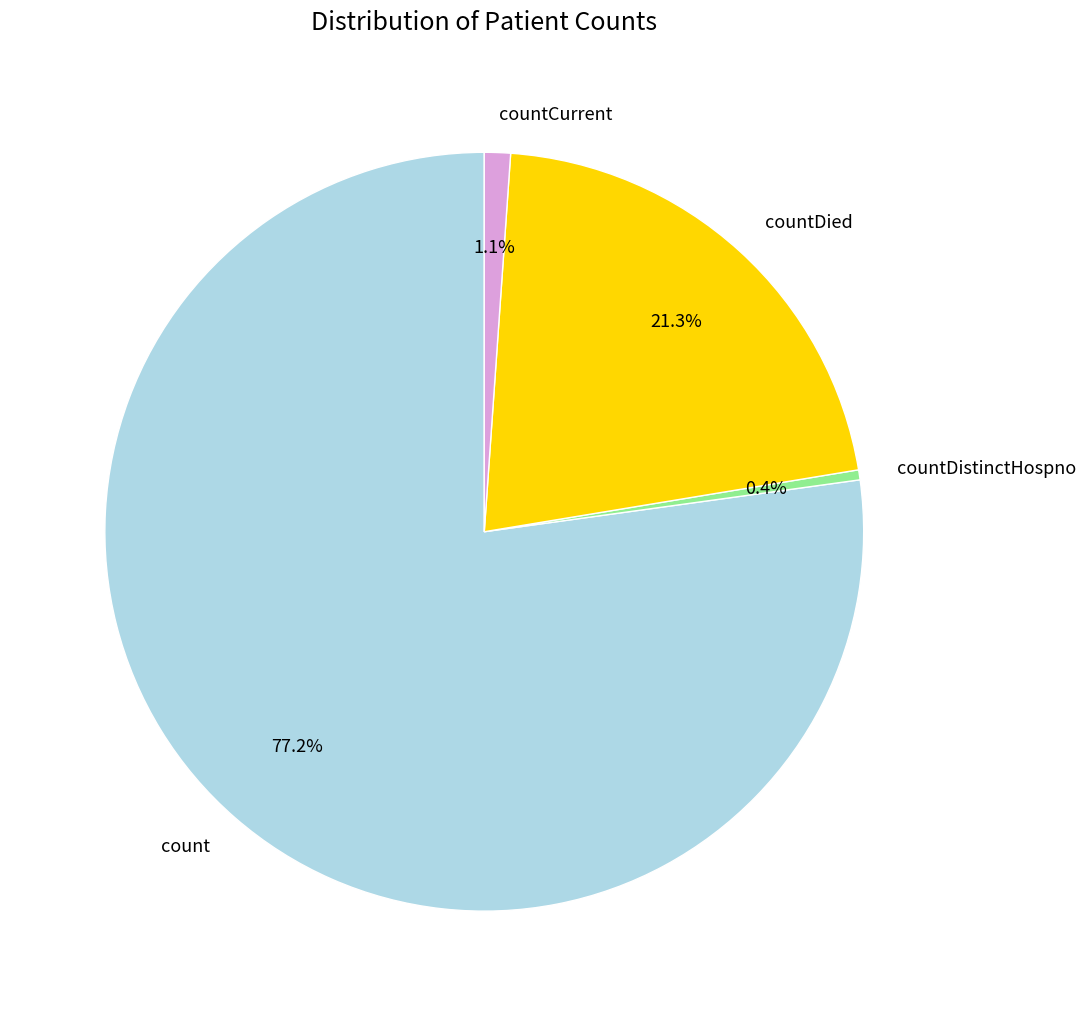

Combined, what portion of the pie is countDistinctHospno and countDied?

21.7%